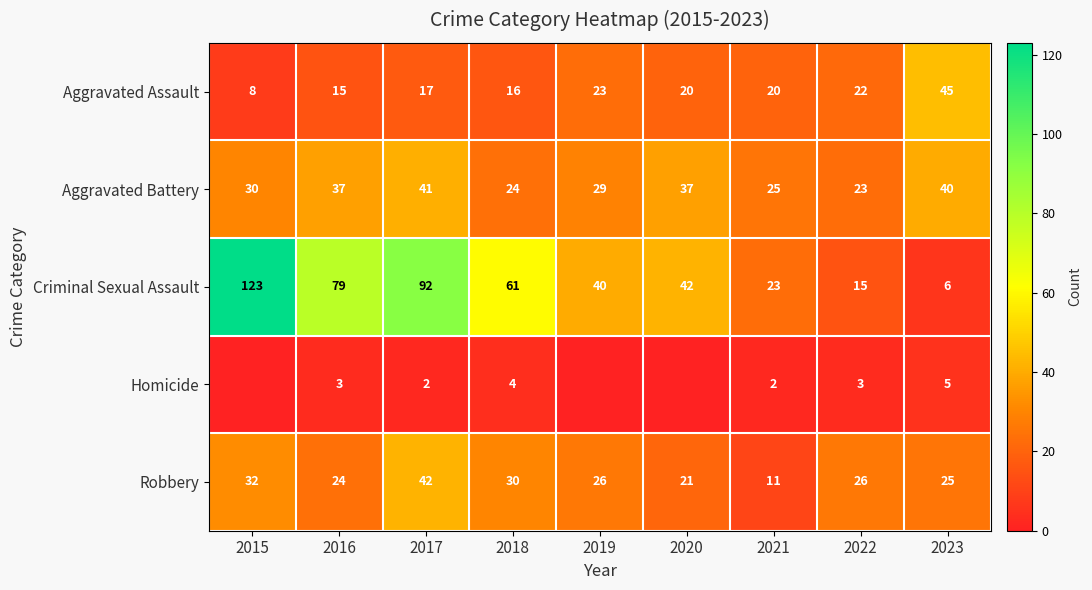

At which label does Robbery reach its peak?

2017